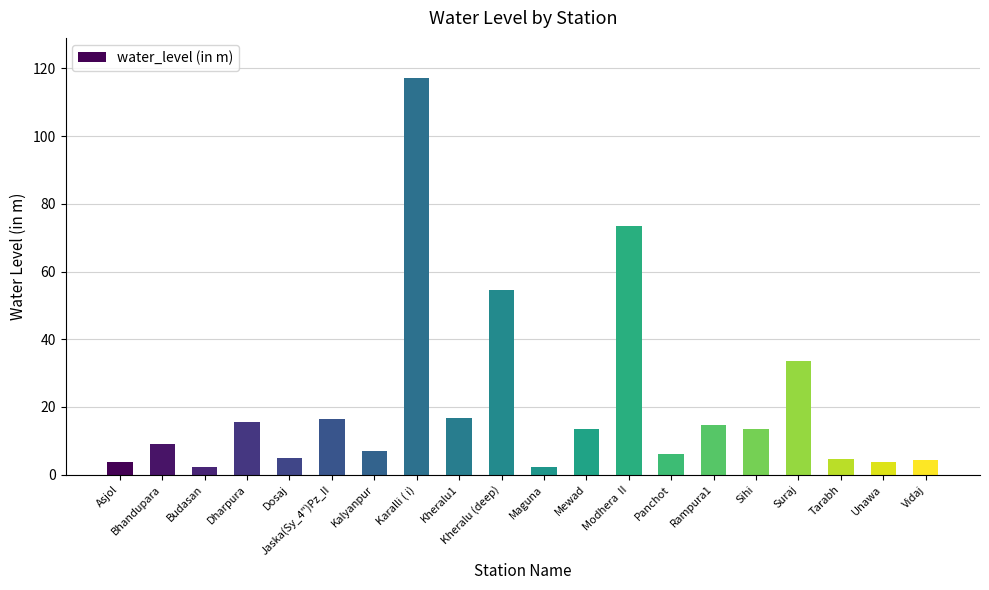

Which category has the highest value across all series?

Karalli ( i)